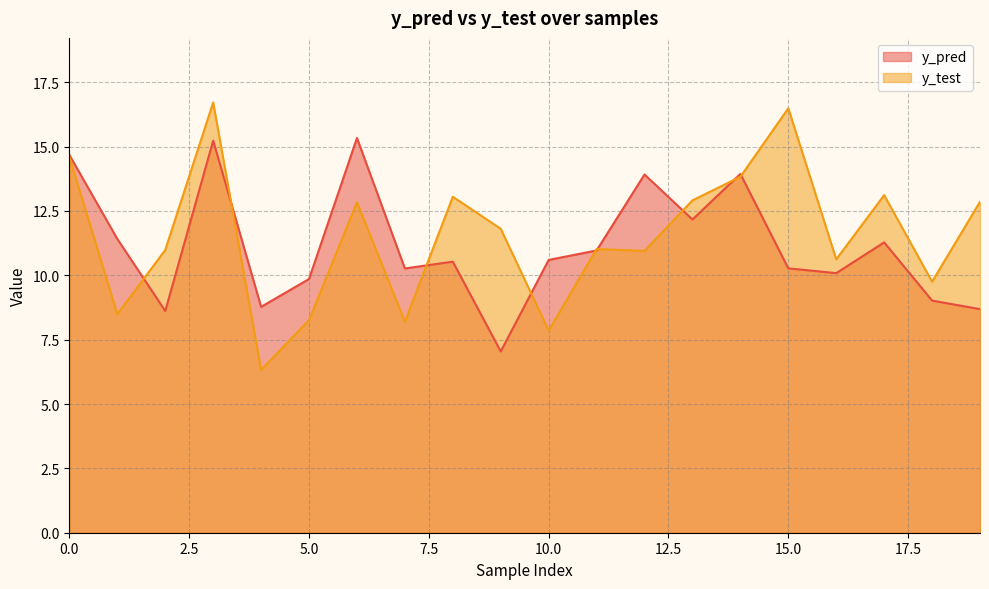

At how many categories does at least one series exceed 13?

8